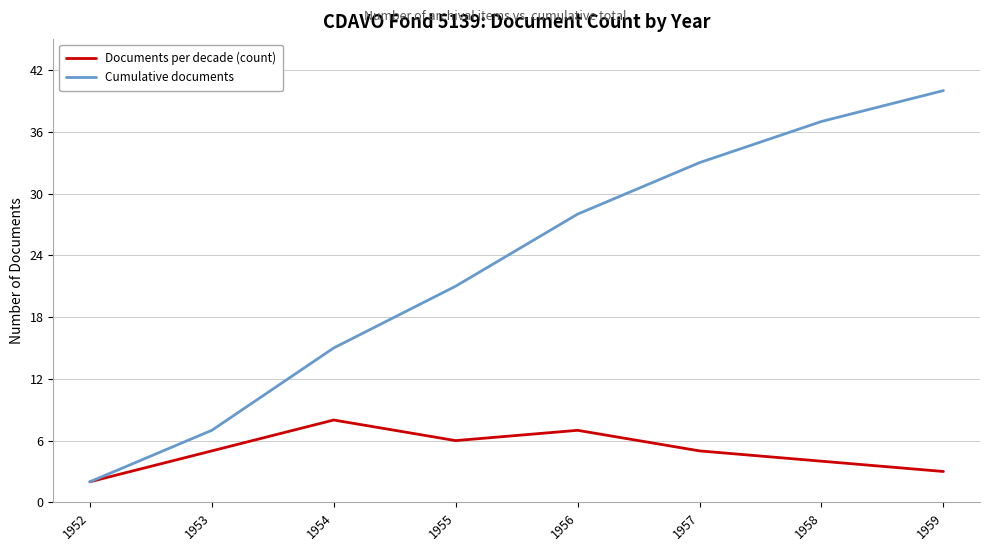

True or false: Cumulative documents has more than 2 points higher than both neighbors.

False